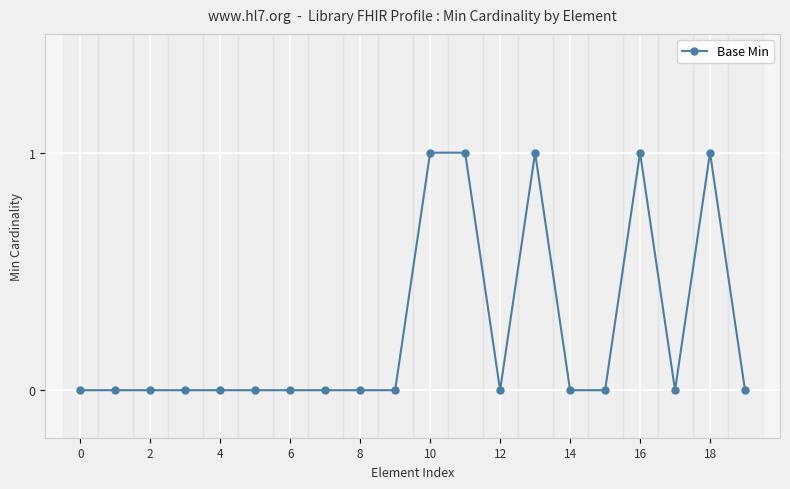

Reading left to right, what are all the values shown in this chart?

0	0	0	0	0	0	0	0	0	0	1	1	0	1	0	0	1	0	1	0